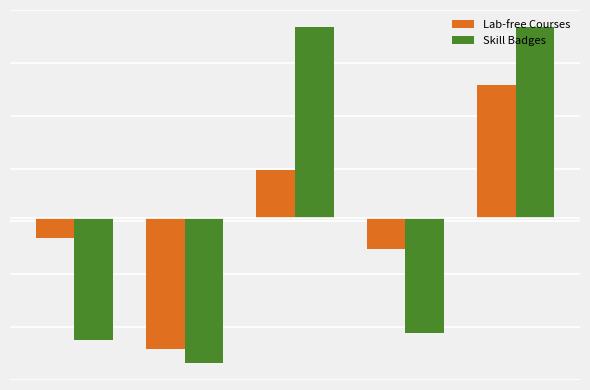

What are all the series names shown in the legend?

Lab-free Courses, Skill Badges